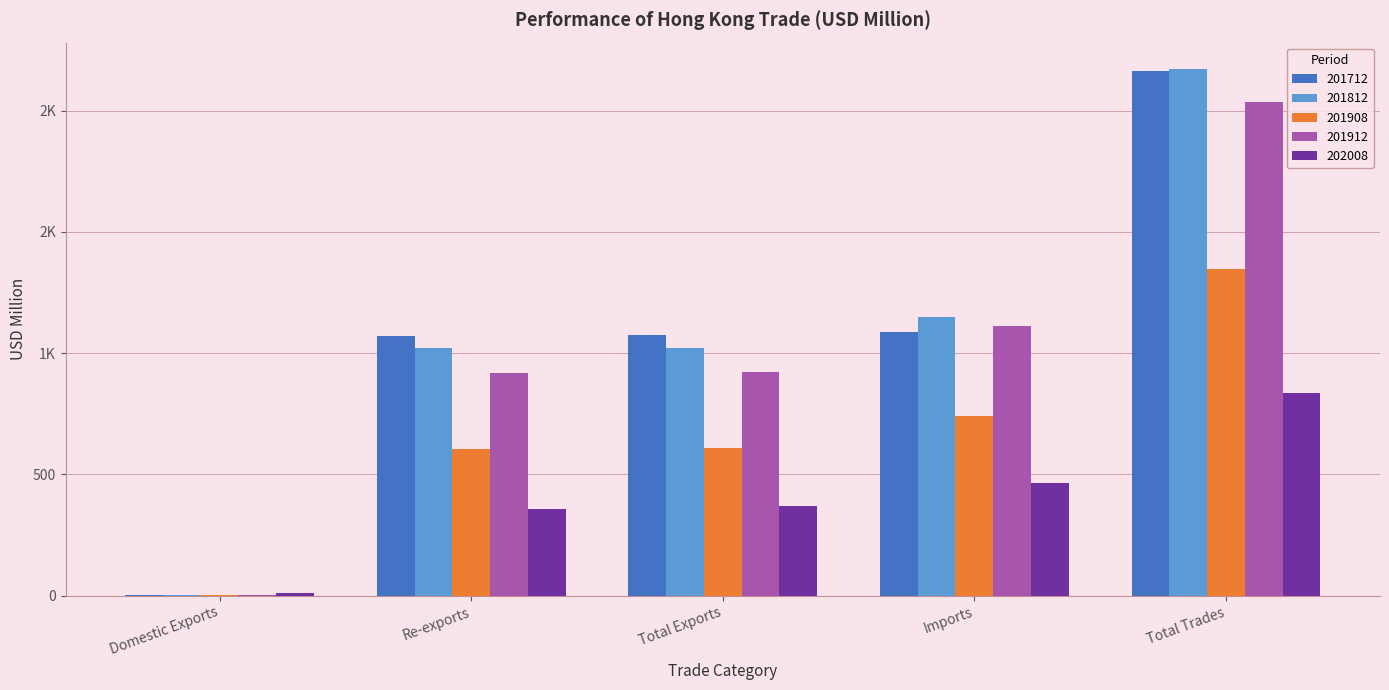

List the series in order of their peak value, lowest first.

202008, 201908, 201912, 201712, 201812